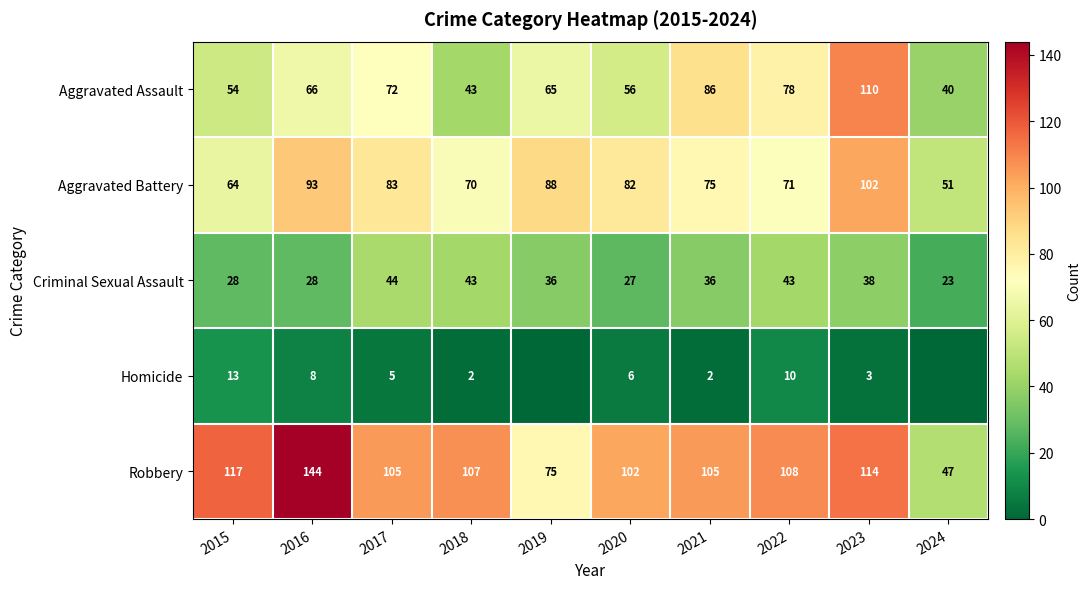

What is the highest value of the Aggravated Assault series?

110